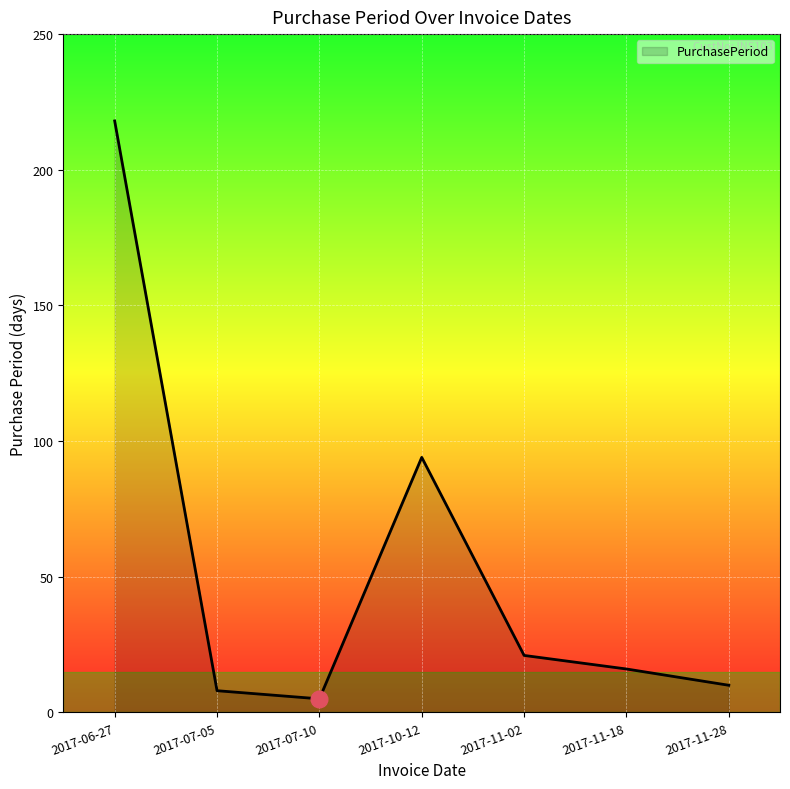

The chart shows a value of 10 at 2017-11-28. True or false?

True